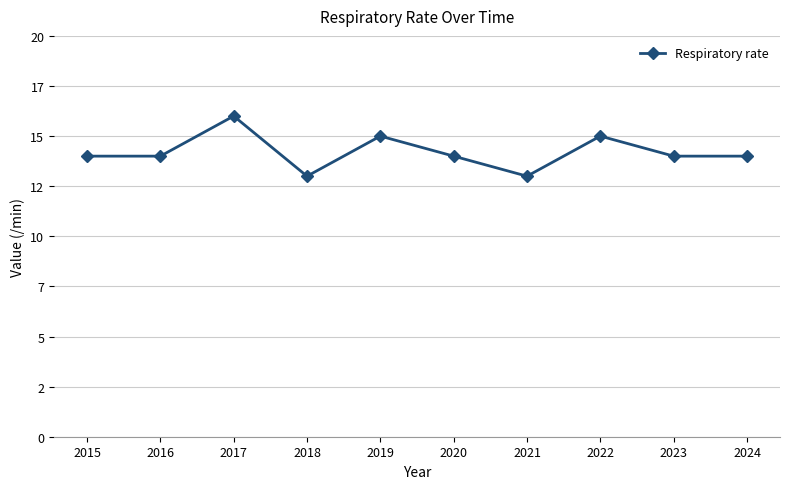

Rank the categories by value from highest to lowest.

2017, 2019, 2022, 2015, 2016, 2020, 2023, 2024, 2018, 2021